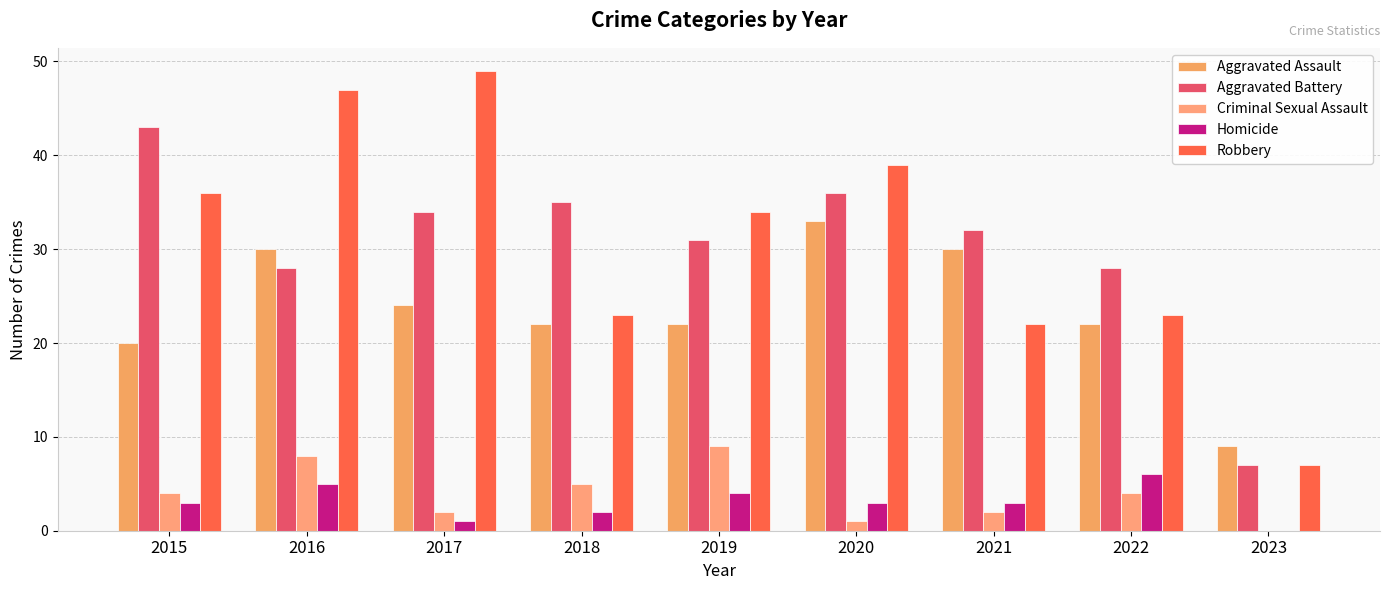

How many groups of bars are there?

9